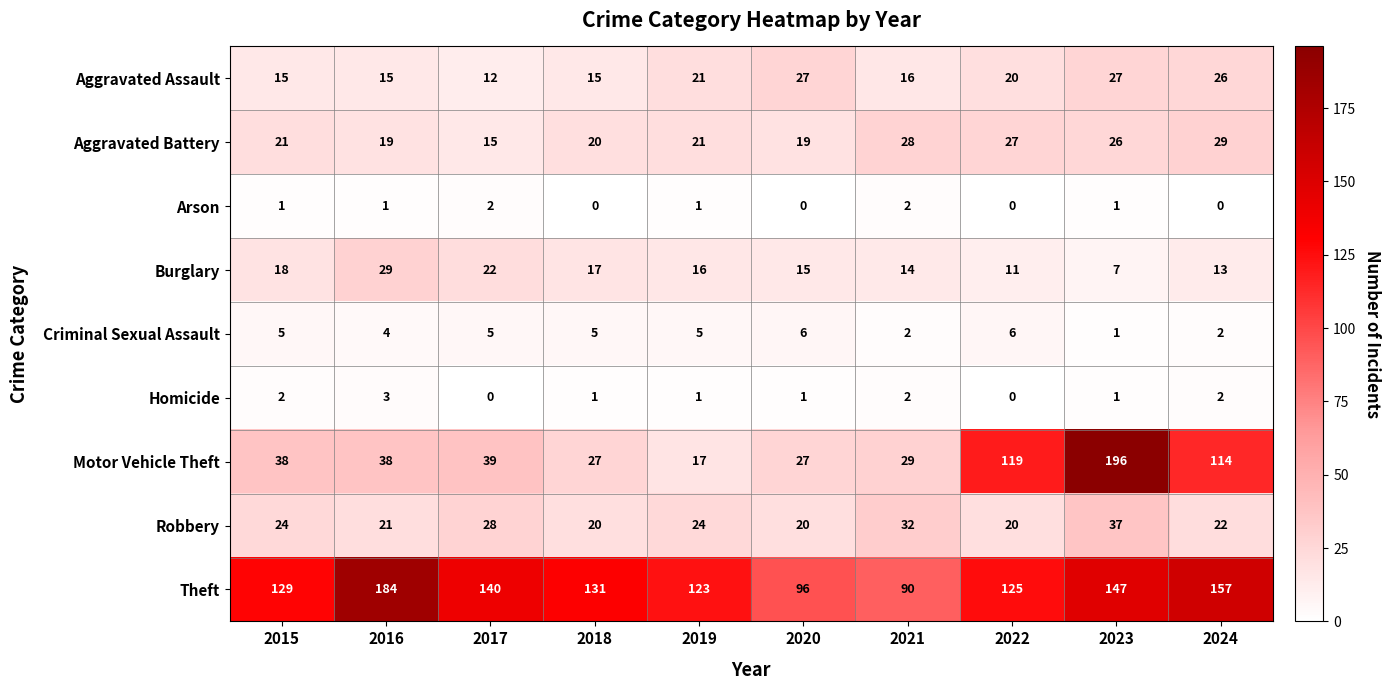

What value does the Aggravated Battery series have at 2019, to the nearest 10?

20